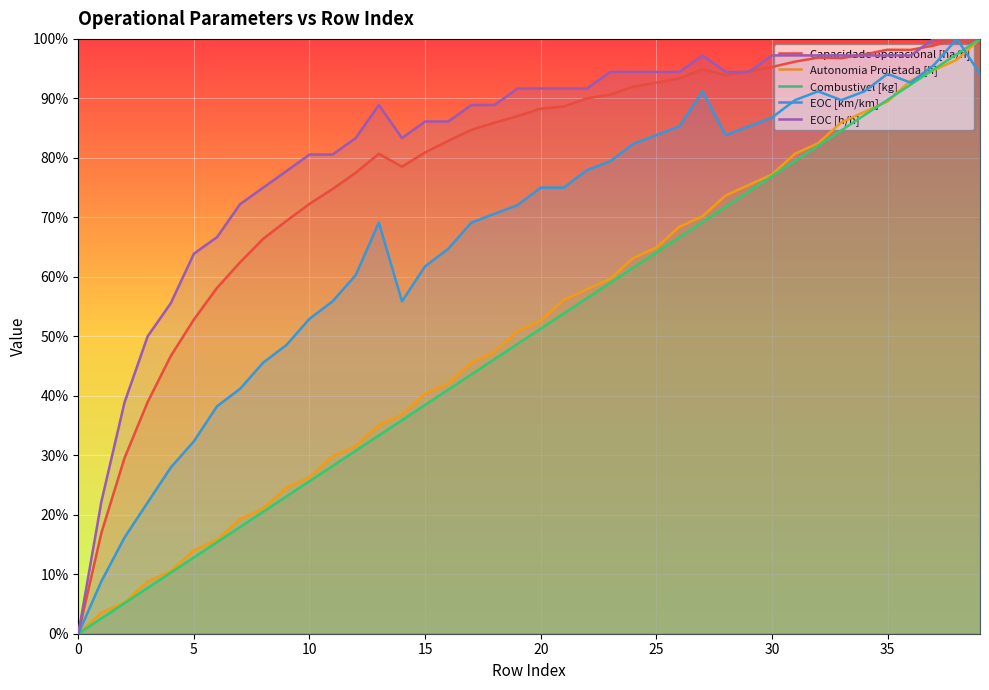

Which has a higher value, 8 or 6?

8